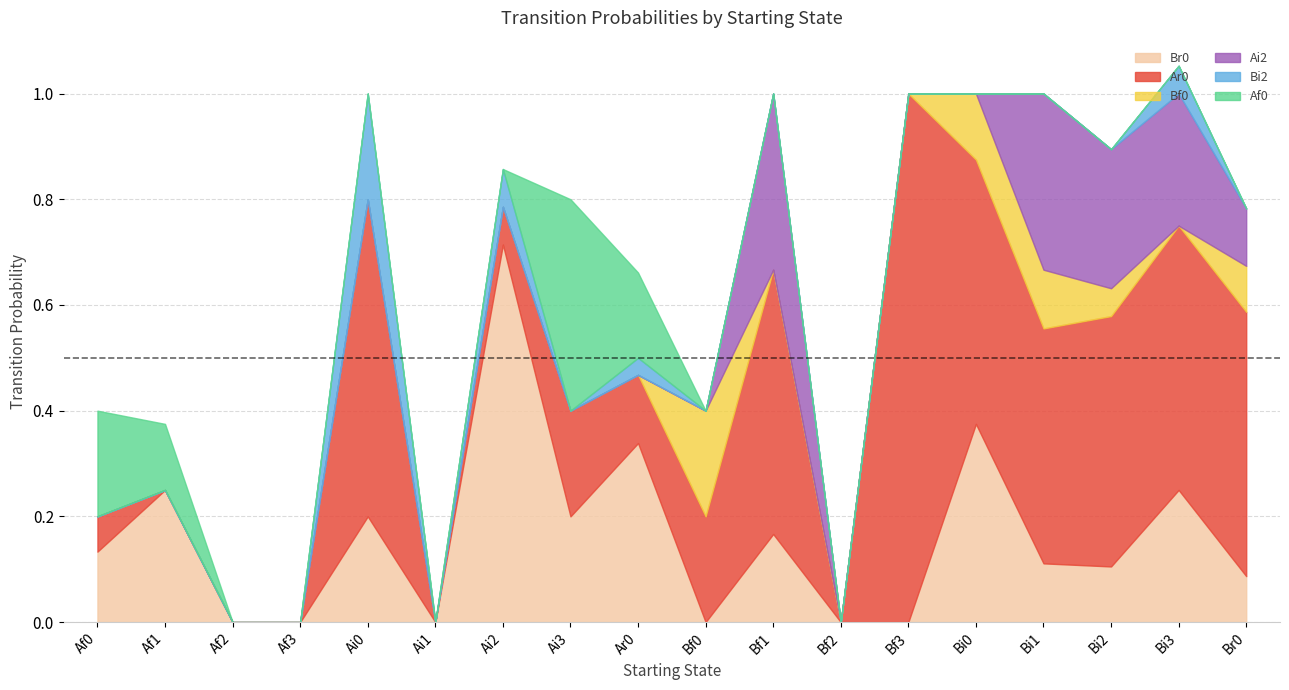

List the series in order of their peak value, lowest first.

Bf0, Bi2, Ai2, Af0, Br0, Ar0